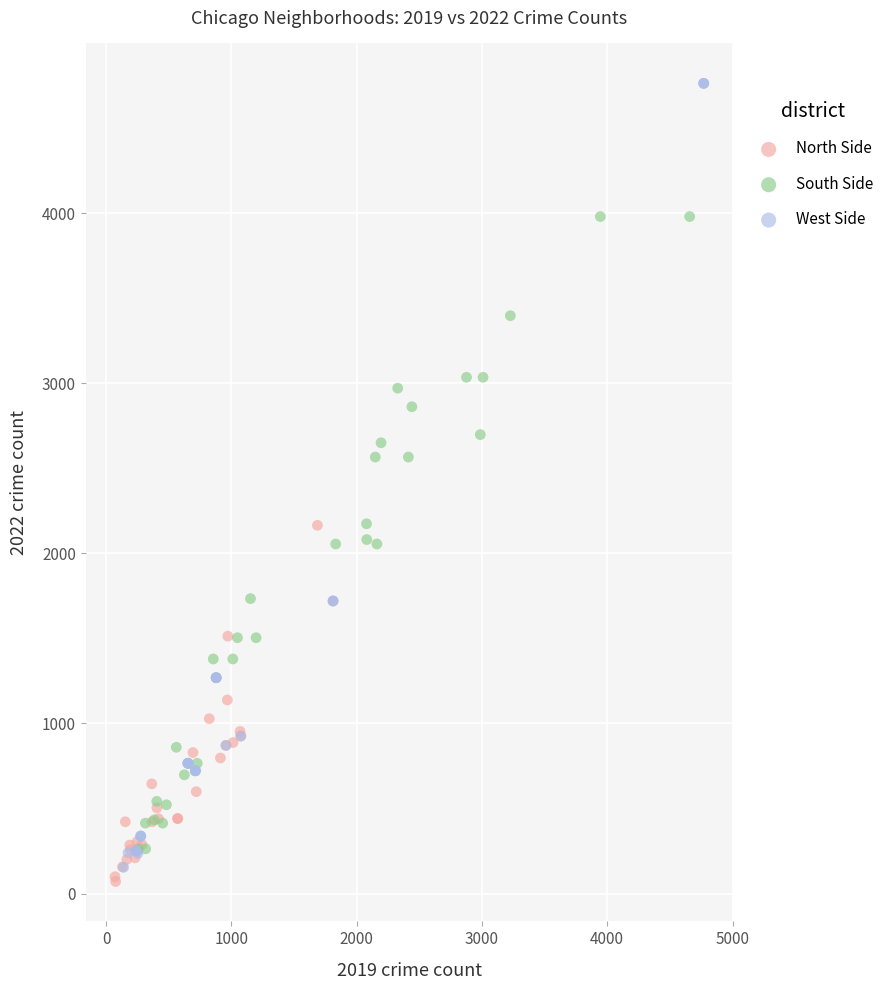

Which series has the largest Y range (max minus min)?

West Side